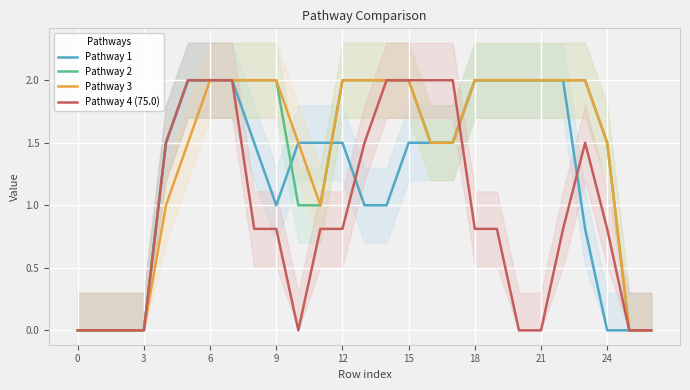

Rank the series by their maximum value, from lowest to highest.

Pathway 1, Pathway 2, Pathway 3, Pathway 4 (75.0)